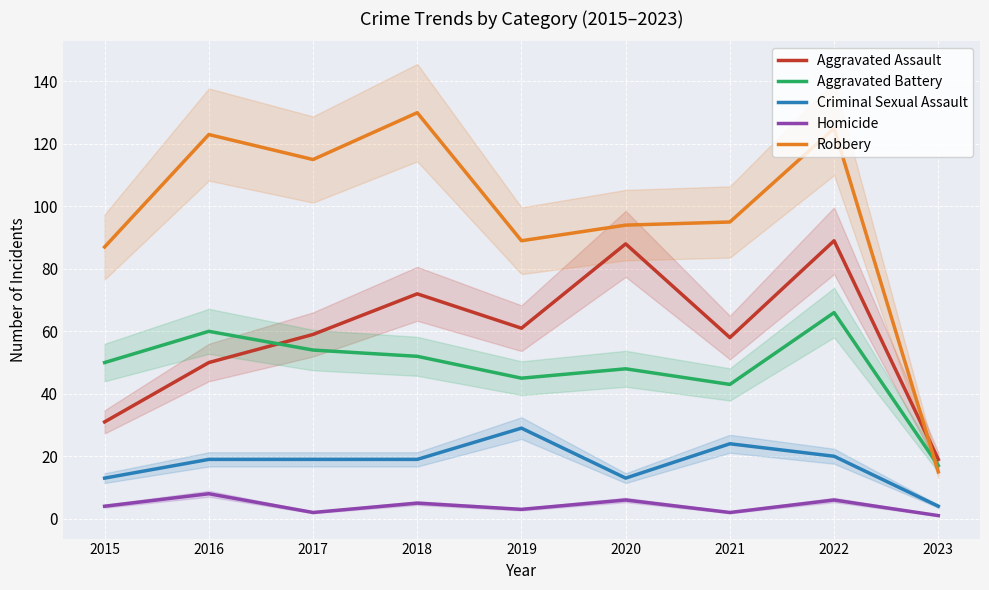

True or false: Homicide and Robbery cross at least once.

False